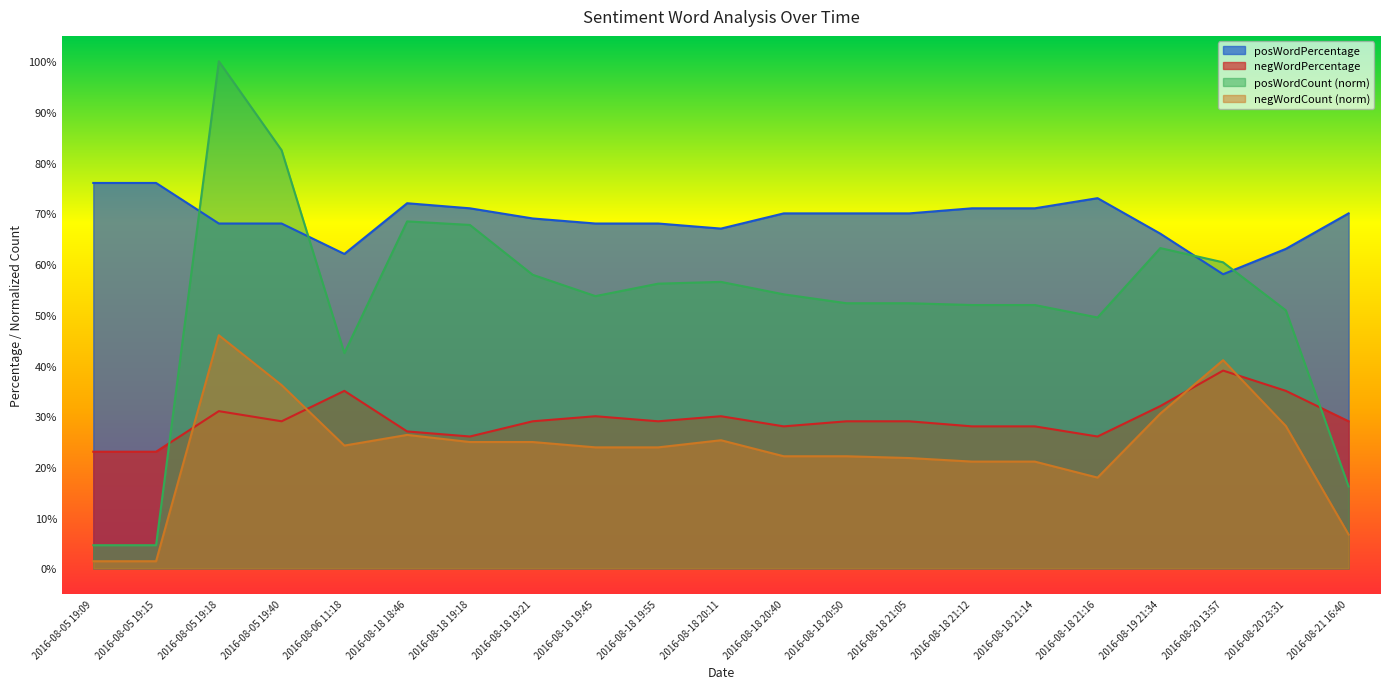

What is the difference between the maximum and minimum values in the negWordCount series?

44.6